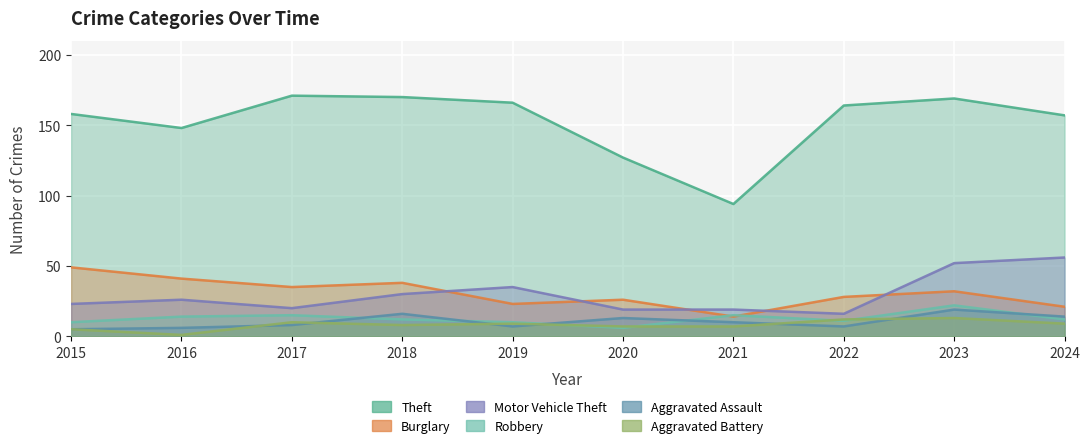

The Theft series shows 48 at 2022. True or false?

False